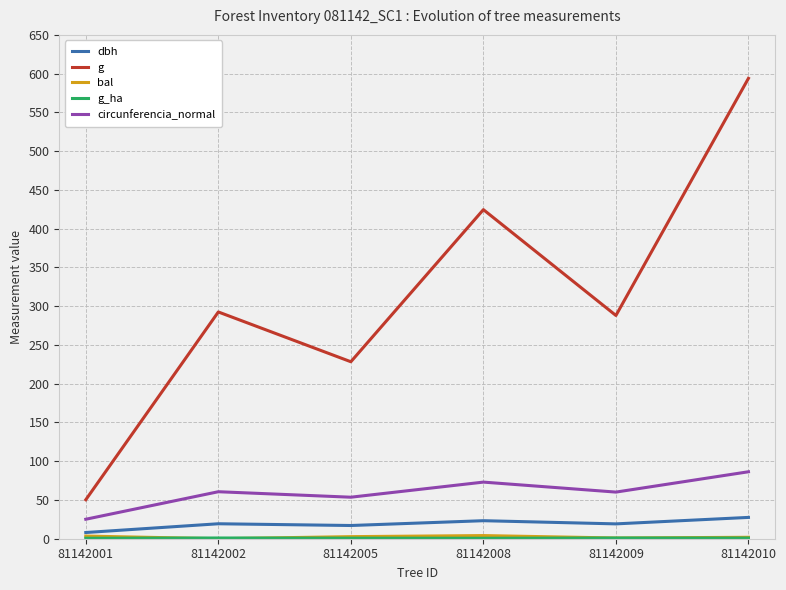

Between 81142008 and 81142010, which series saw the biggest shift?

g